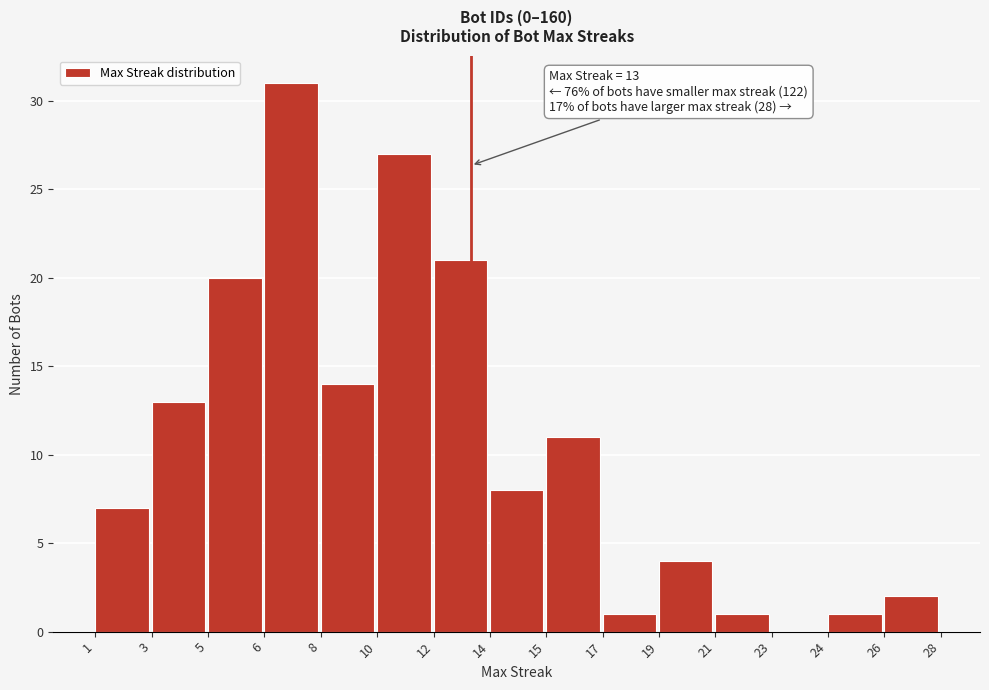

Reading right to left, transcribe all the data shown in this chart.

26=2	24=1	23=0	21=1	19=4	17=1	15=11	14=8	12=21	10=27	8=14	6=31	5=20	3=13	1=7